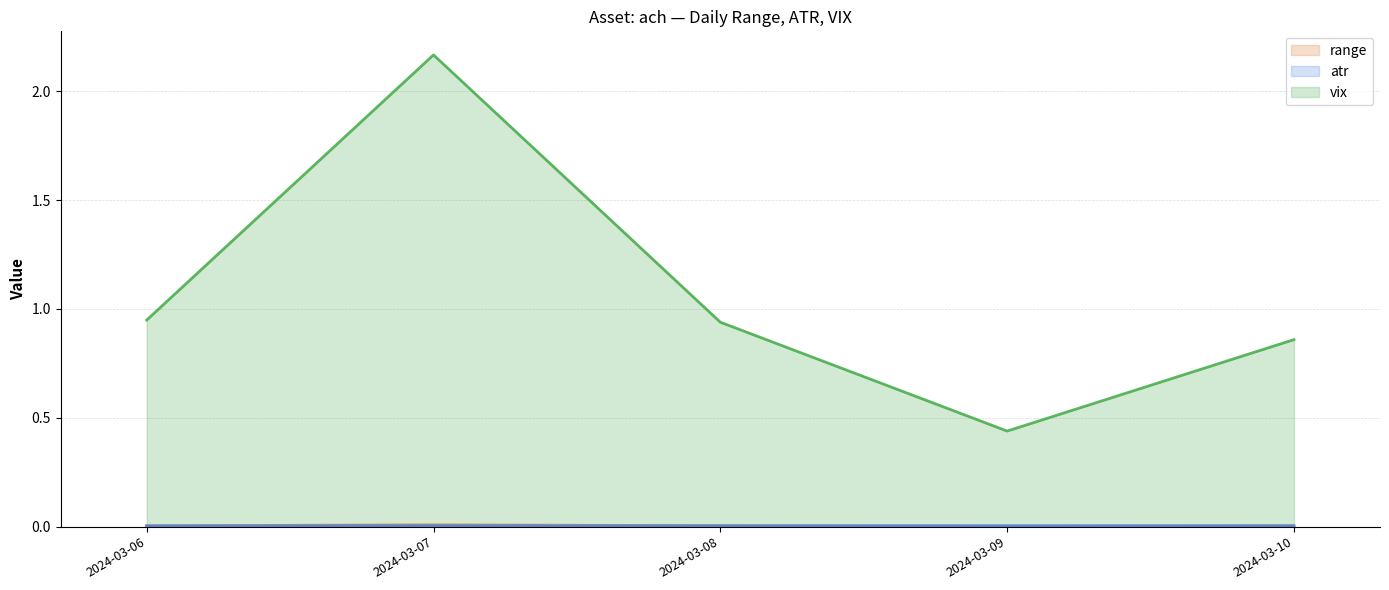

Which series has the largest range (max minus min)?

vix